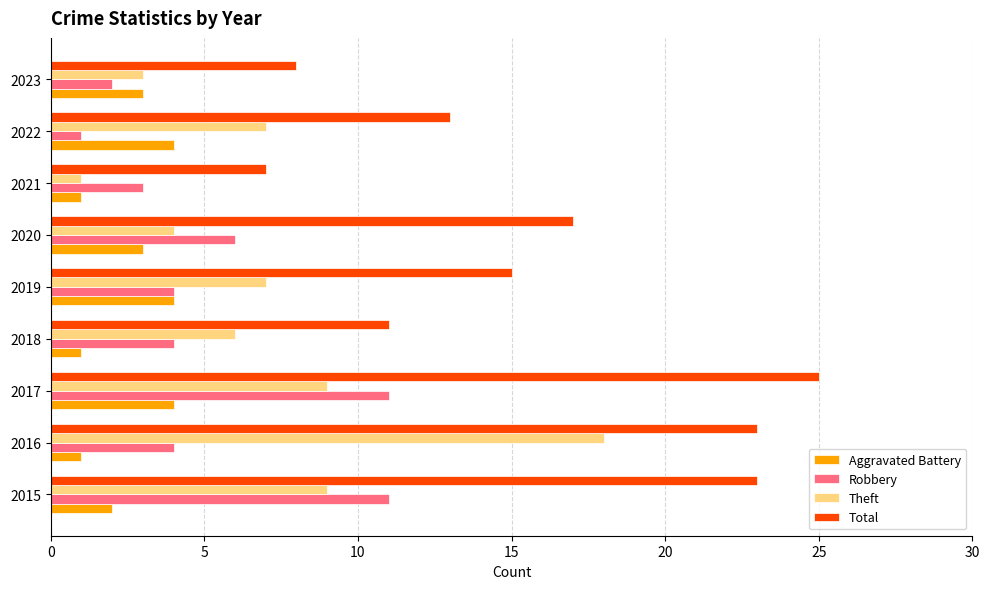

What is the difference between the maximum and second lowest values in the Robbery series?

9